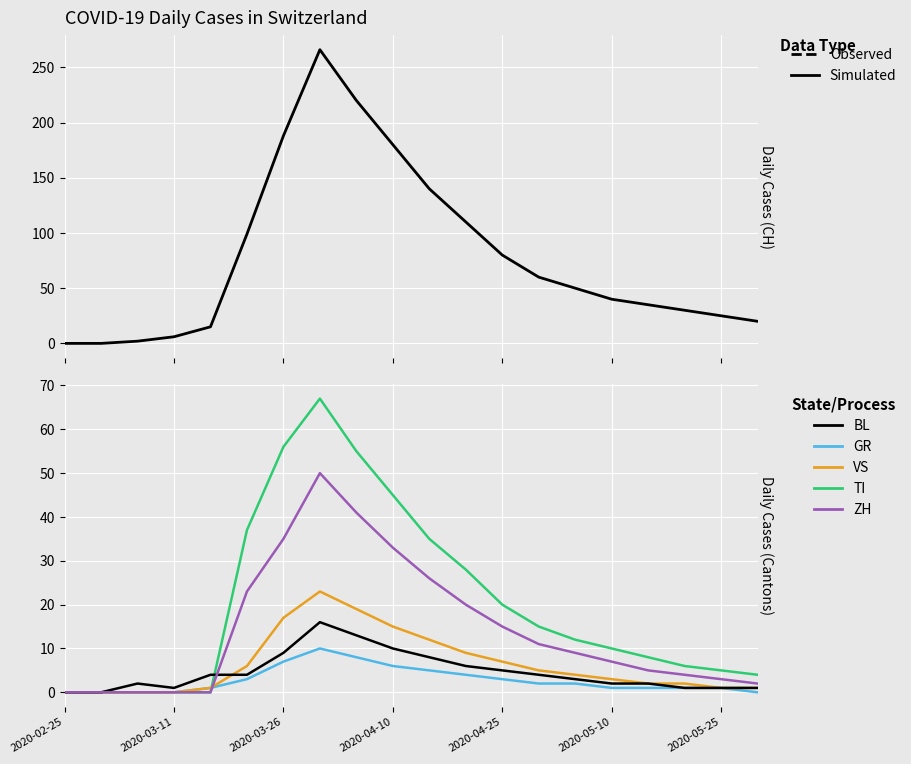

True or false: BL and CH intersect in this chart.

False